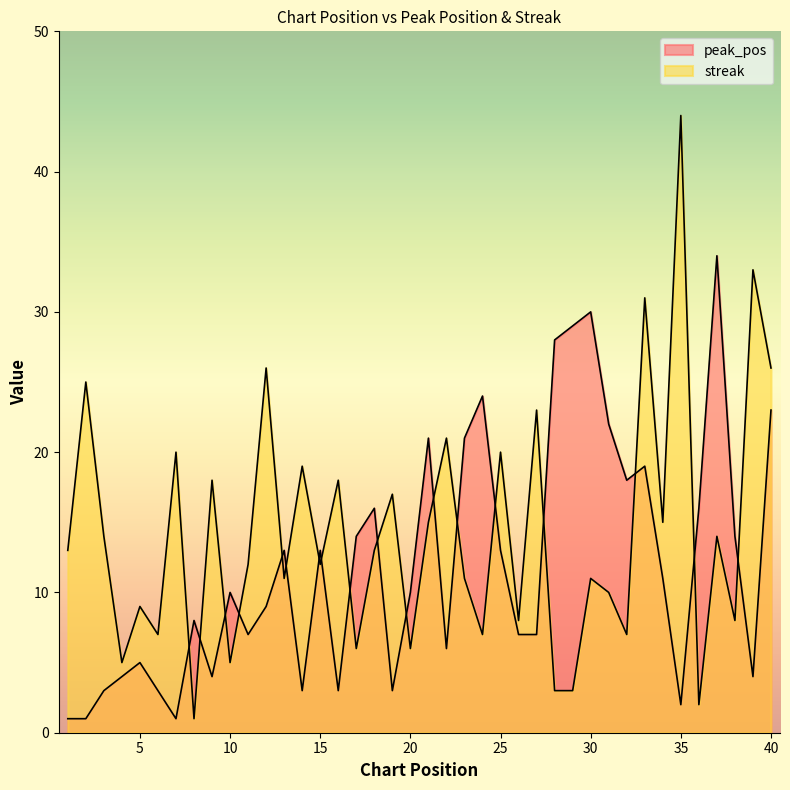

In streak, how many points are lower than both neighbors (excluding endpoints)?

14